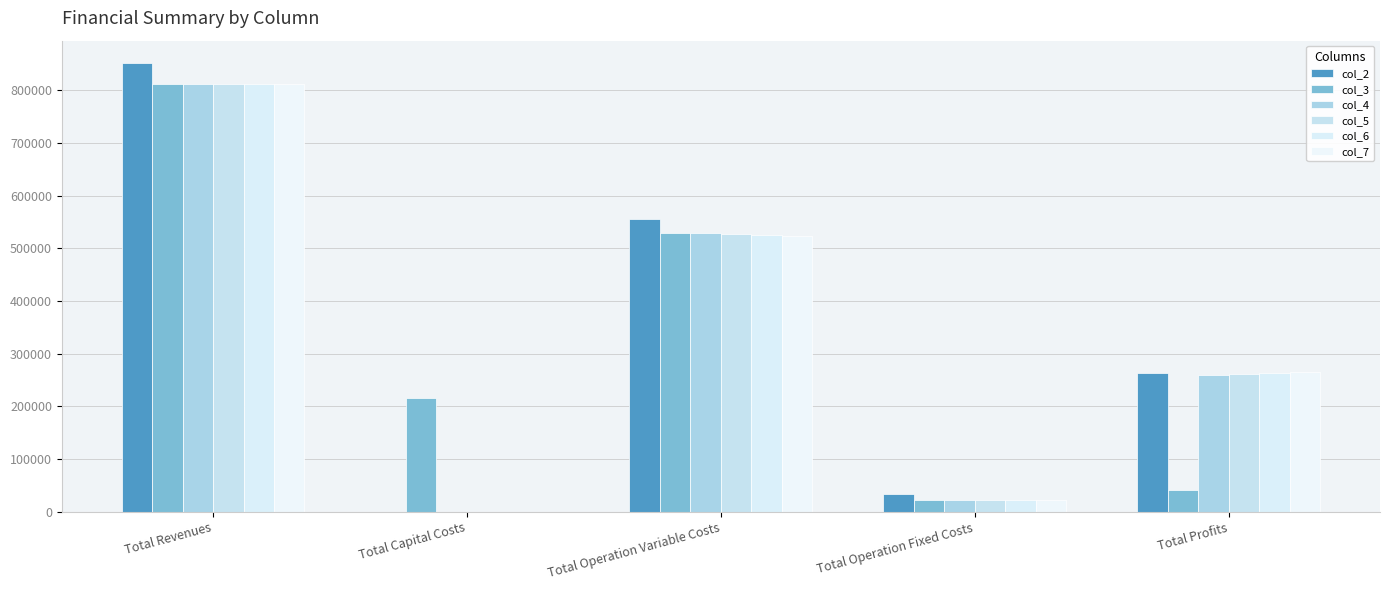

How many data points in col_3 are above 216800?

3